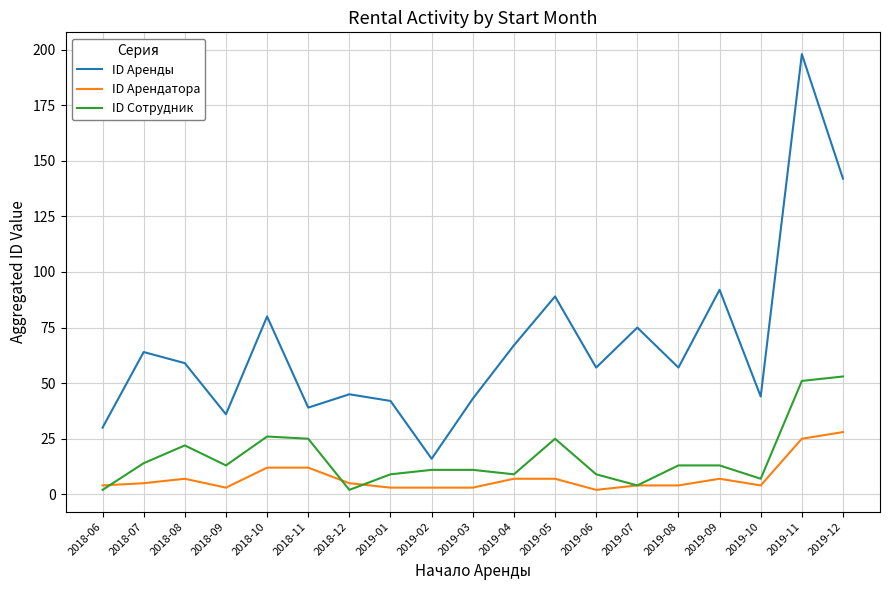

Where do ID Арендатора and ID Сотрудник first cross each other?

2018-06 and 2018-07